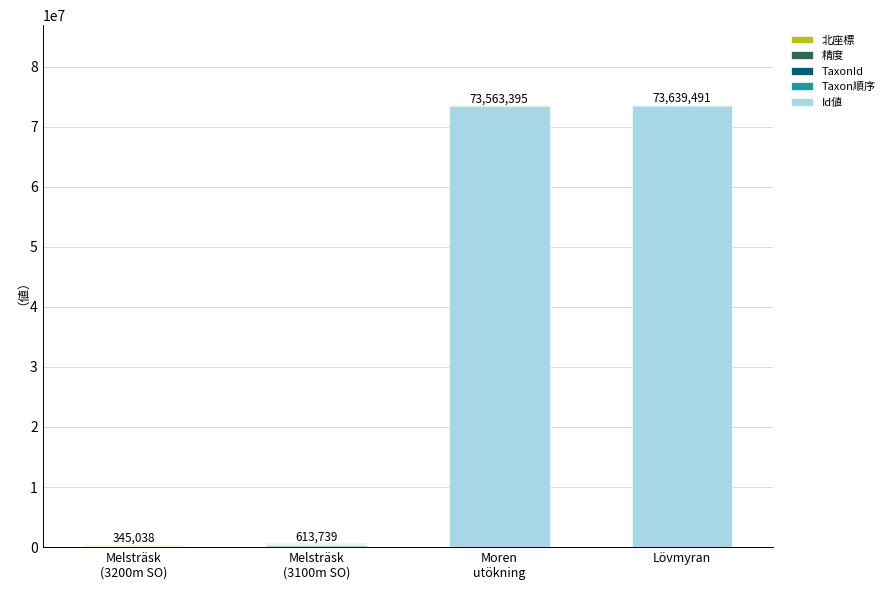

What is the sum of all Id値 values?

147309345.0